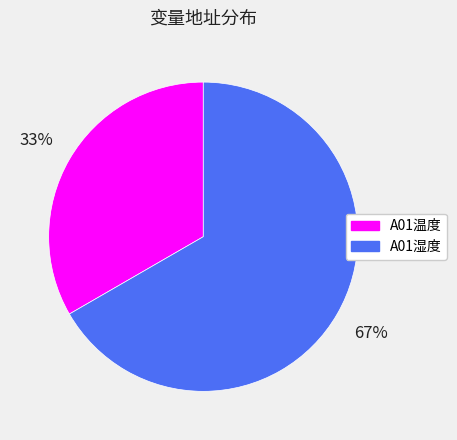

Do A01温度 and A01湿度 together represent more than half of the pie?

Yes